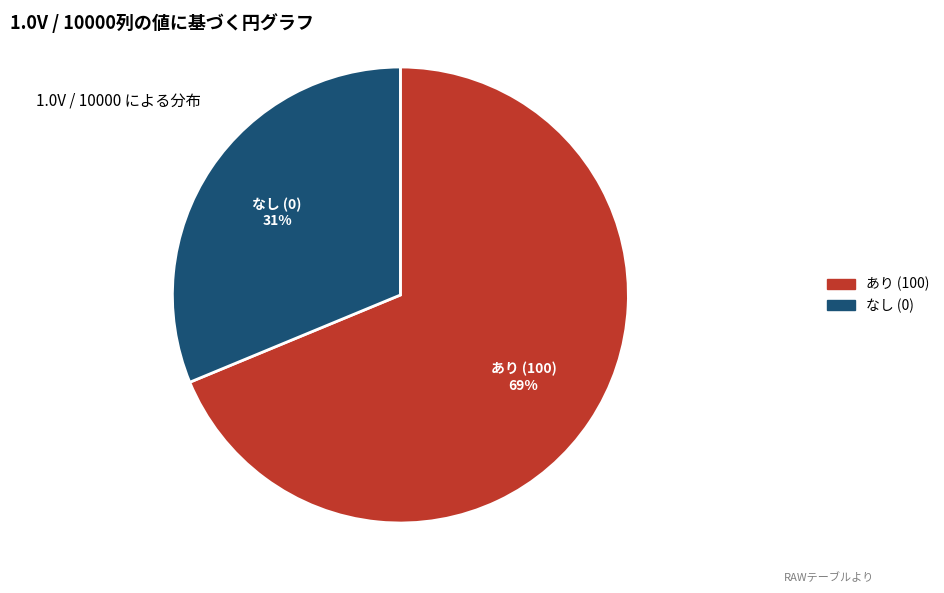

To the nearest percent, what is the average slice percentage?

50%